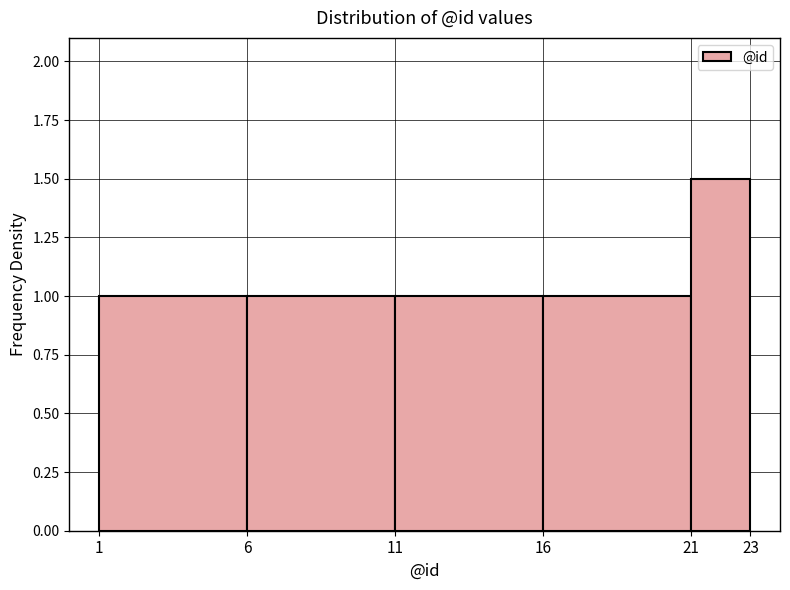

Reading left to right, list every bar in this chart as the range it spans on the x-axis followed by its height. The values are not printed on the chart, so give them approximately, as read against the axis.

1 to 6: 1.0
6 to 11: 1.0
11 to 16: 1.0
16 to 21: 1.0
21 to 23: 1.5